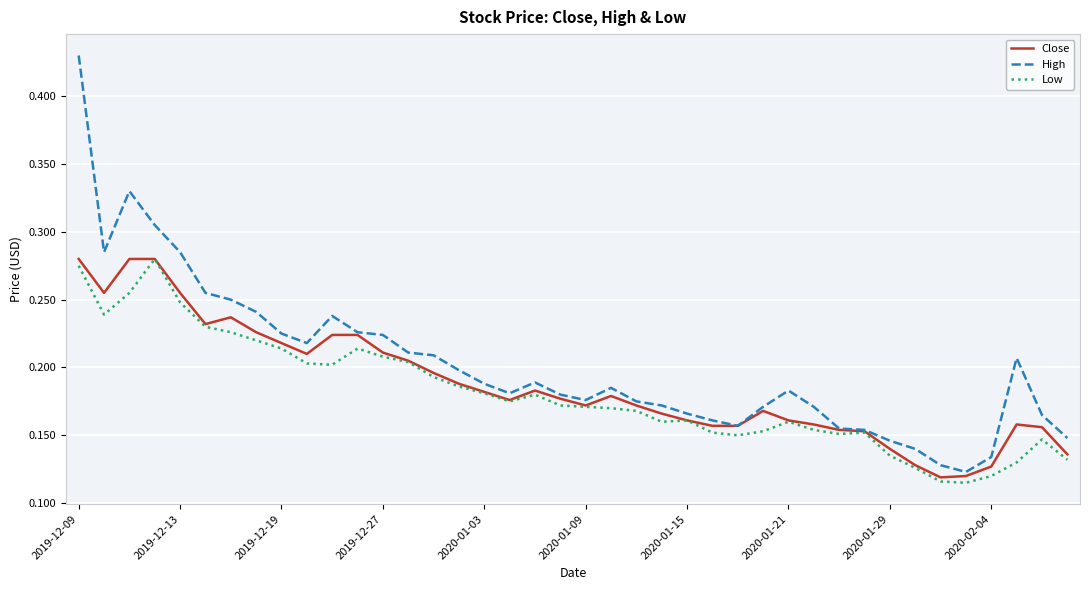

Which series has the largest range (max minus min)?

High